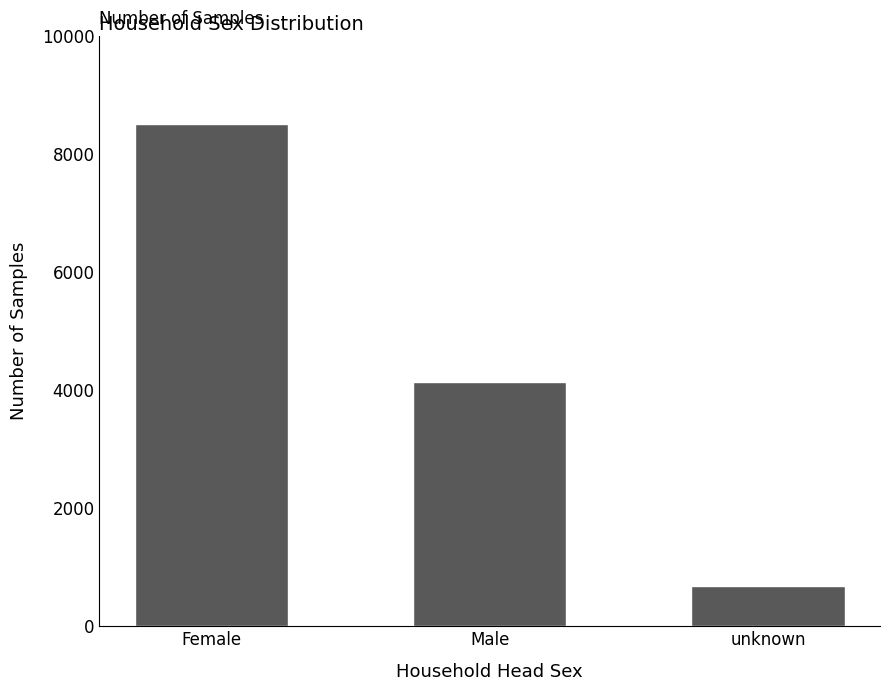

At which label does the data first exceed 4134?

Female